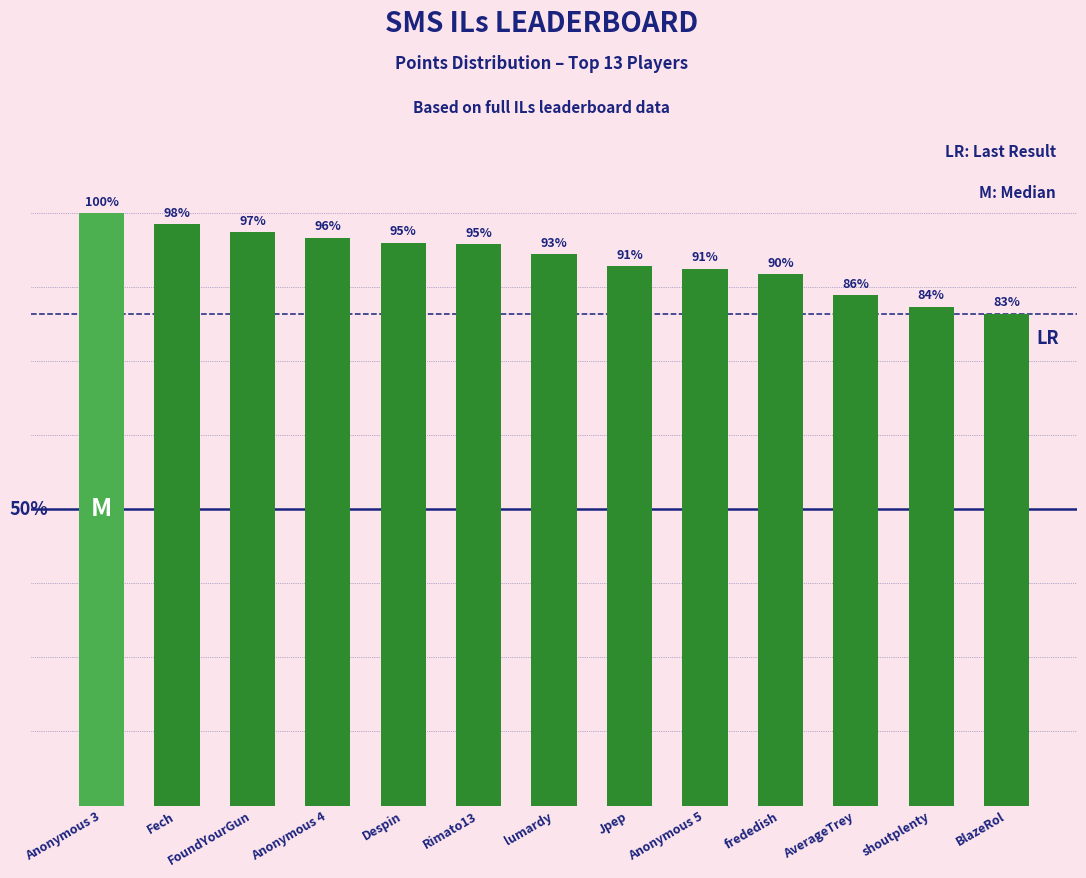

At which category does the chart reach its minimum across all series?

BlazeRol